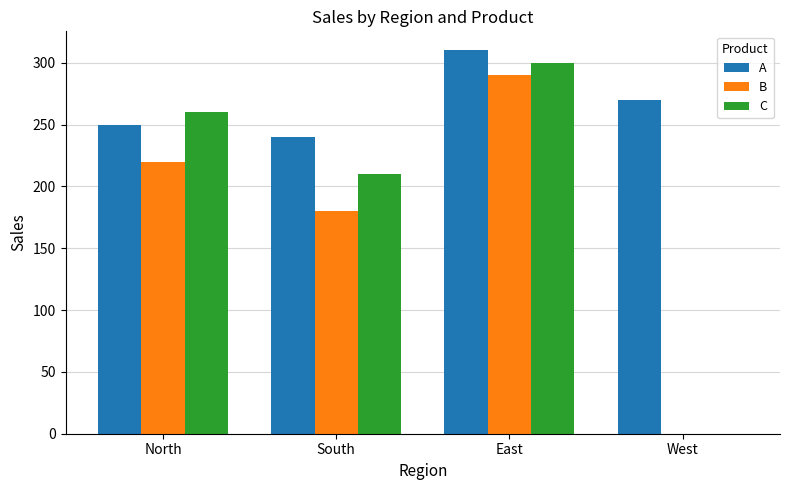

Which series changed the most between North and South?

C